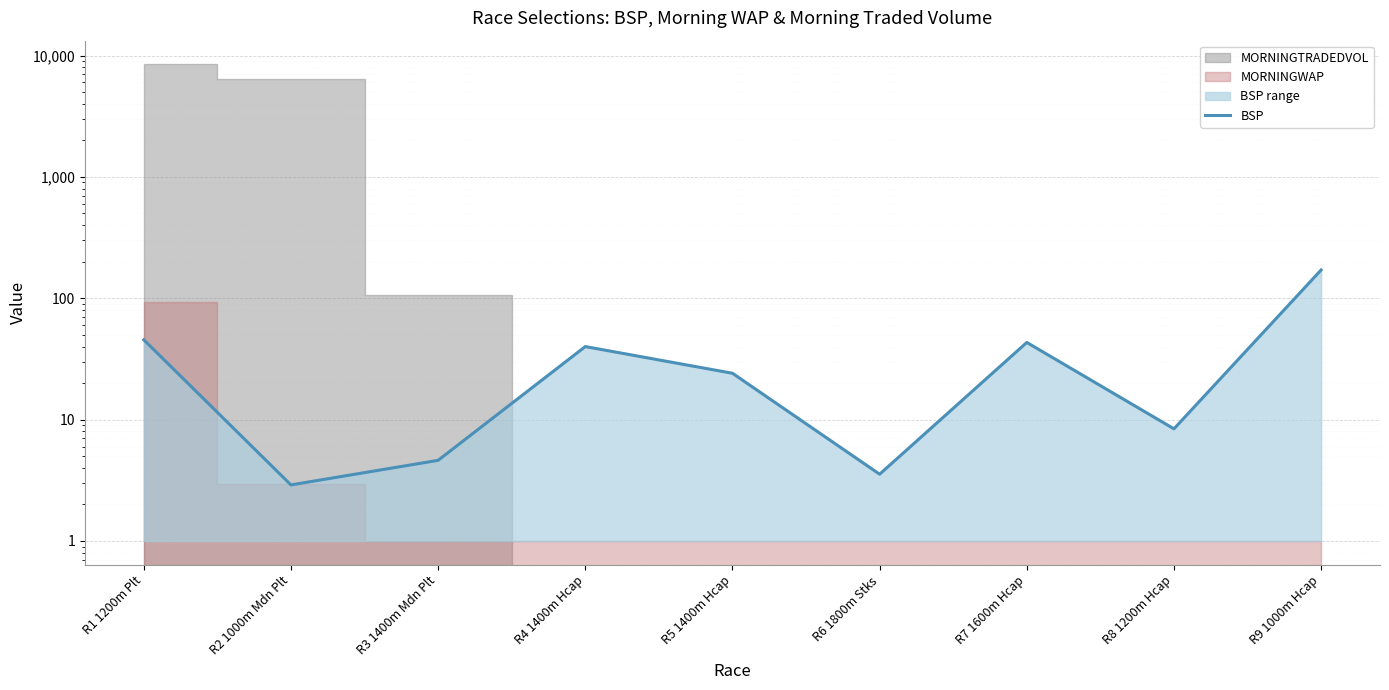

How many points are higher than both their immediate neighbors (excluding endpoints)?

2